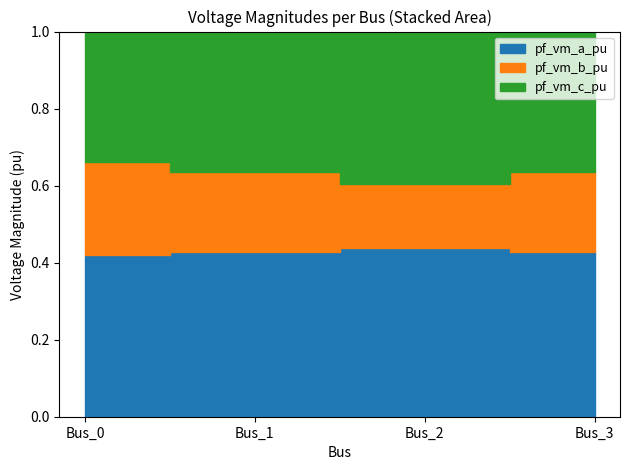

Rank the series at Bus_3 from highest to lowest value.

pf_vm_a_pu, pf_vm_c_pu, pf_vm_b_pu